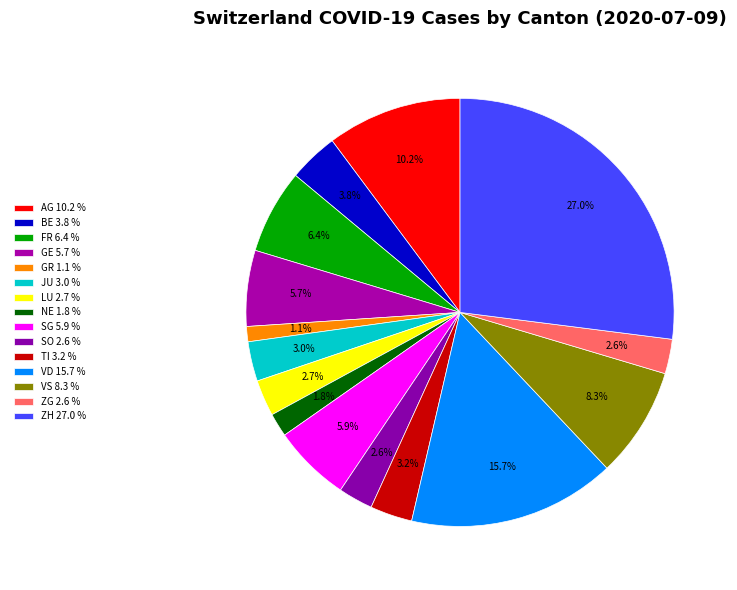

How many slices are in this pie chart?

15